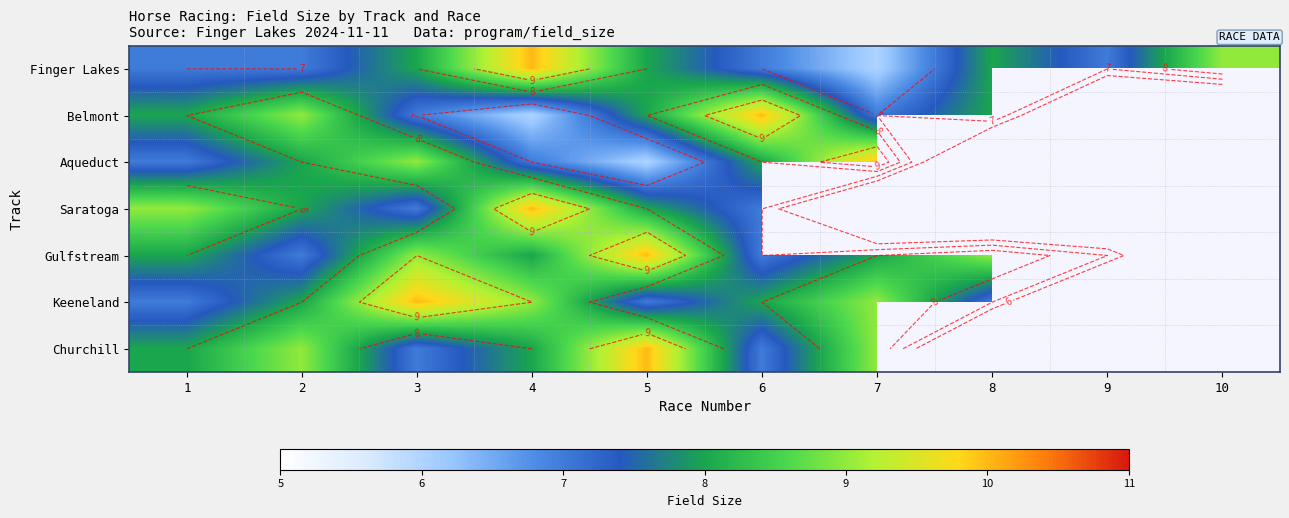

Count the number of data series in this chart.

7